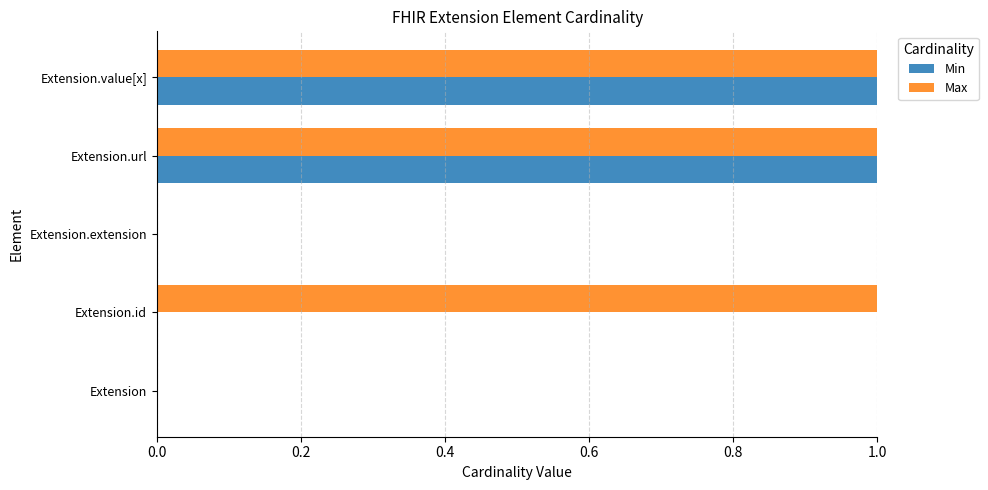

Is it true that Min equals 0 at Extension.id?

True